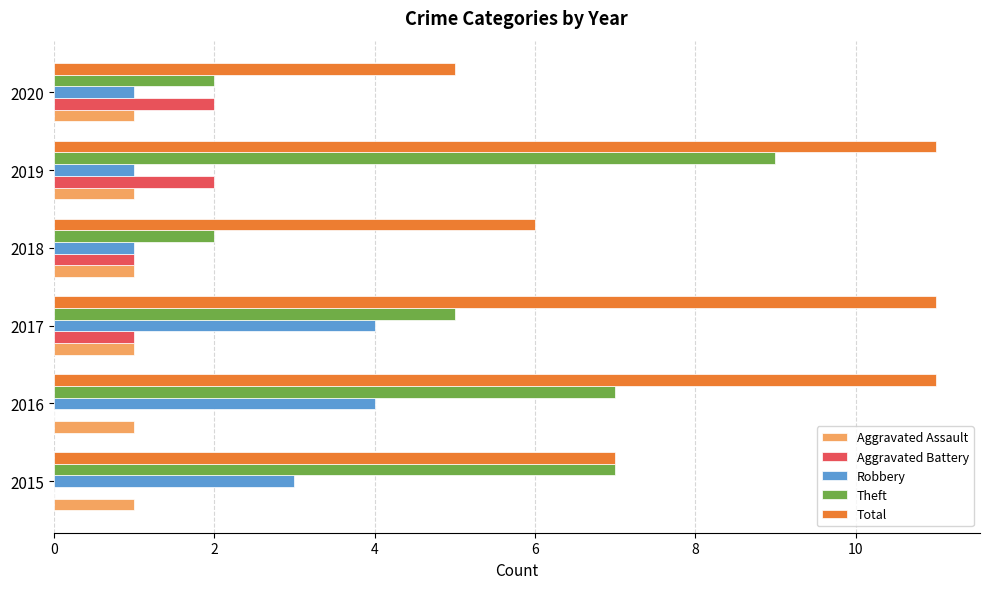

What is the greatest value displayed?

11